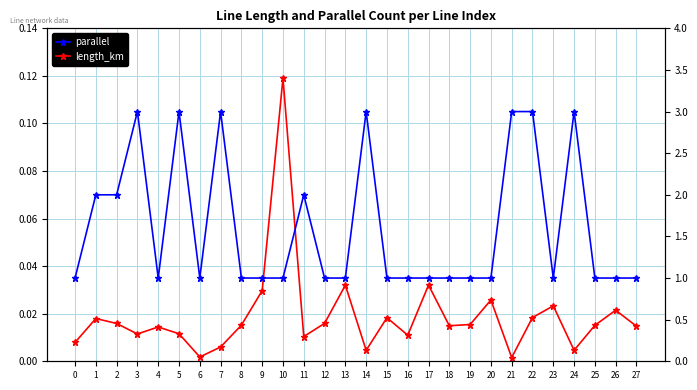

Does the chart have visible grid lines?

Yes